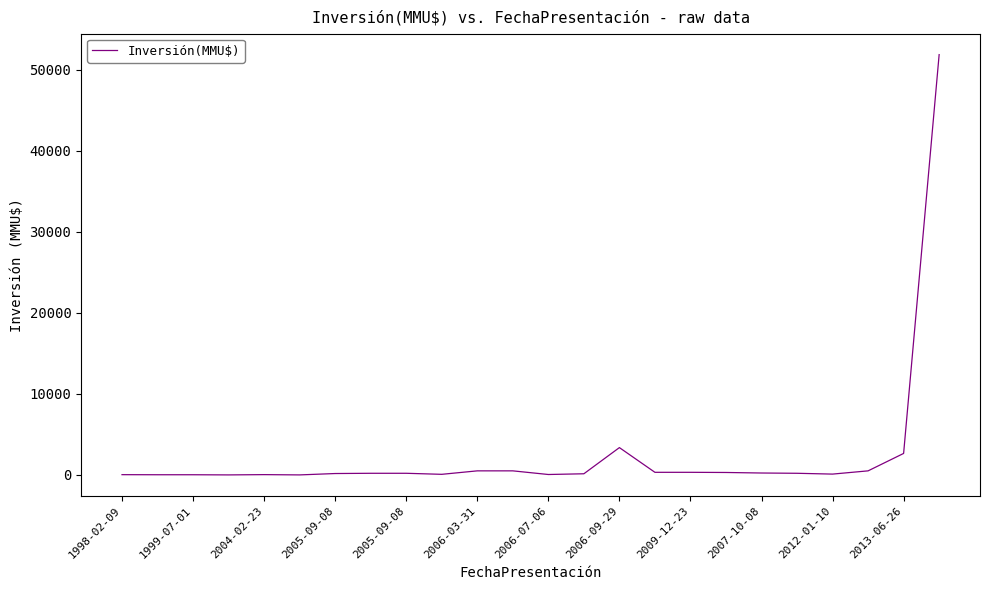

How many lines are shown in the chart?

1